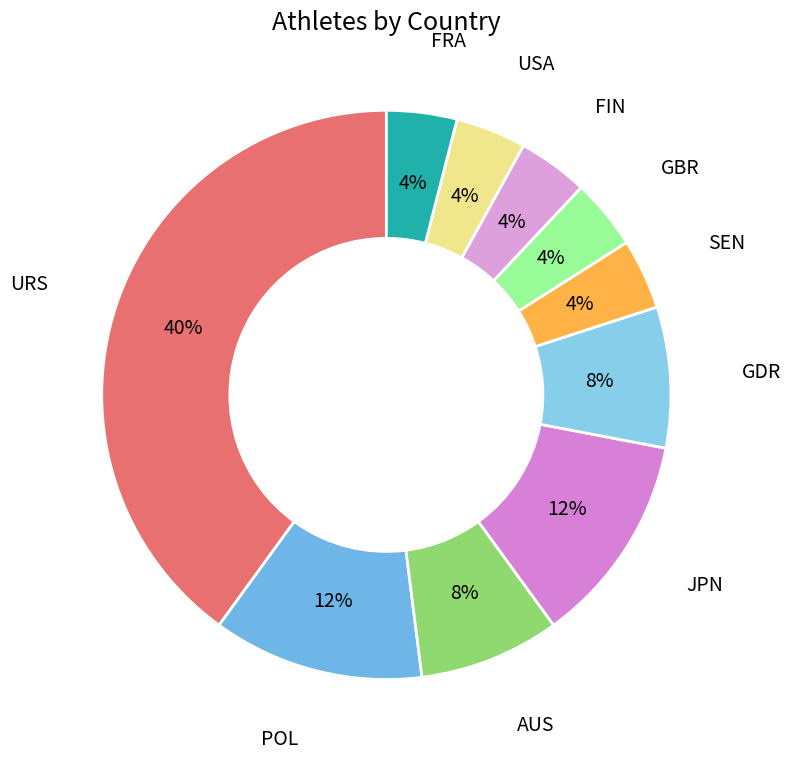

Combined, do POL and USA account for over 50%?

No